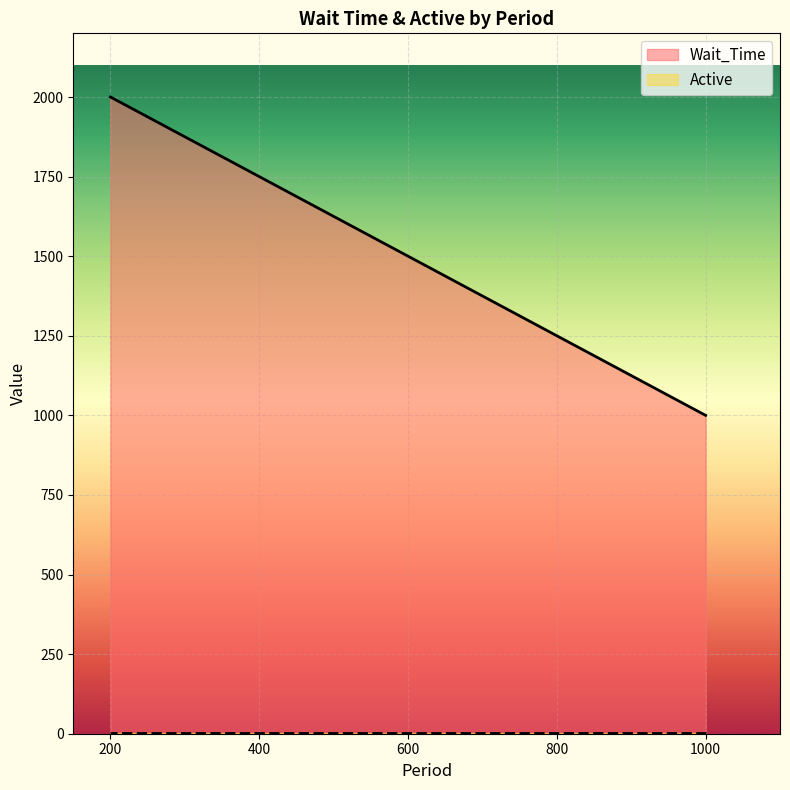

What is the total value across all series at 1000?

1001